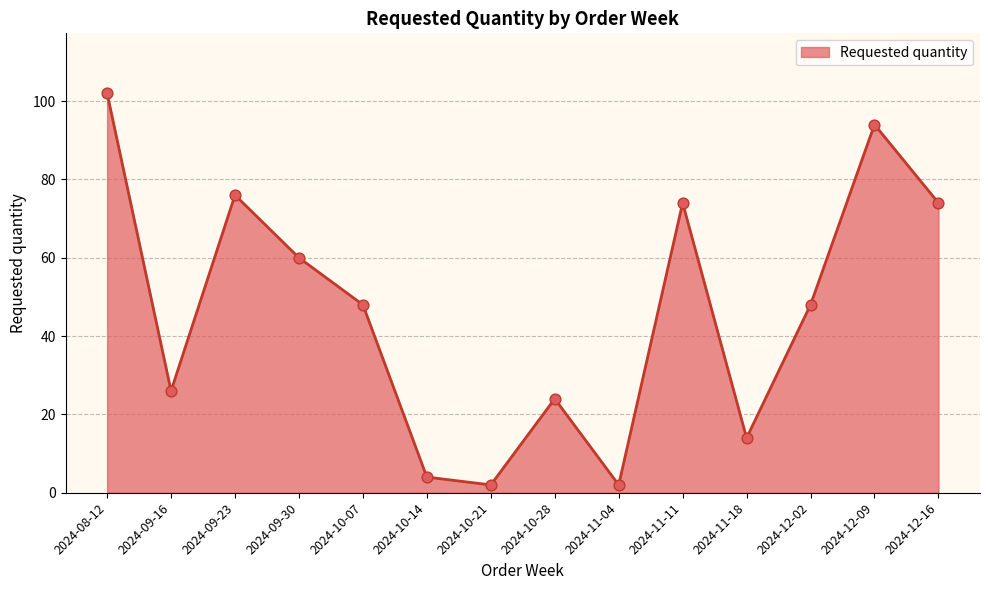

What is the ratio of the value at 2024-10-28 to the value at 2024-10-07?

0.5